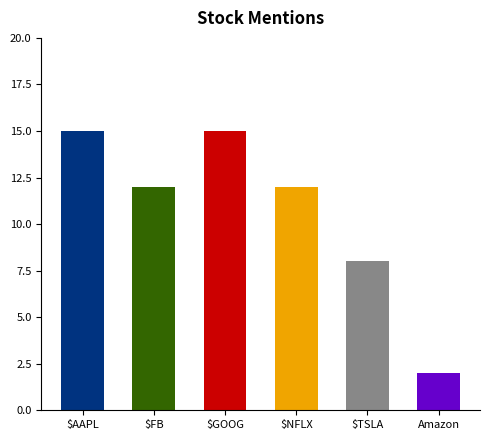

What is the value of the 6th bar from the left?

2